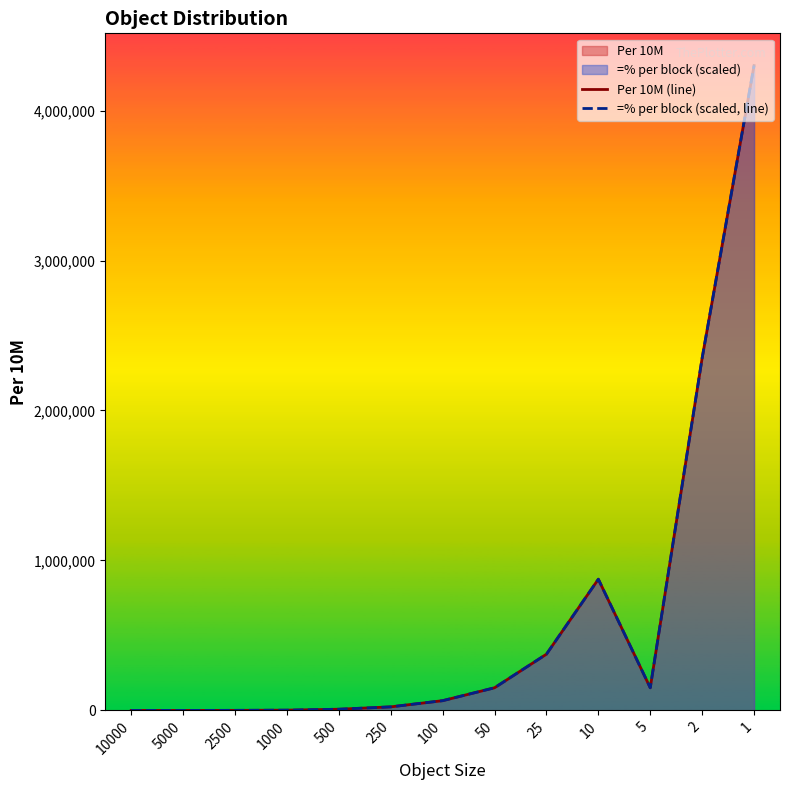

The Per 10M (line) series shows 151000.0 at 50. True or false?

True